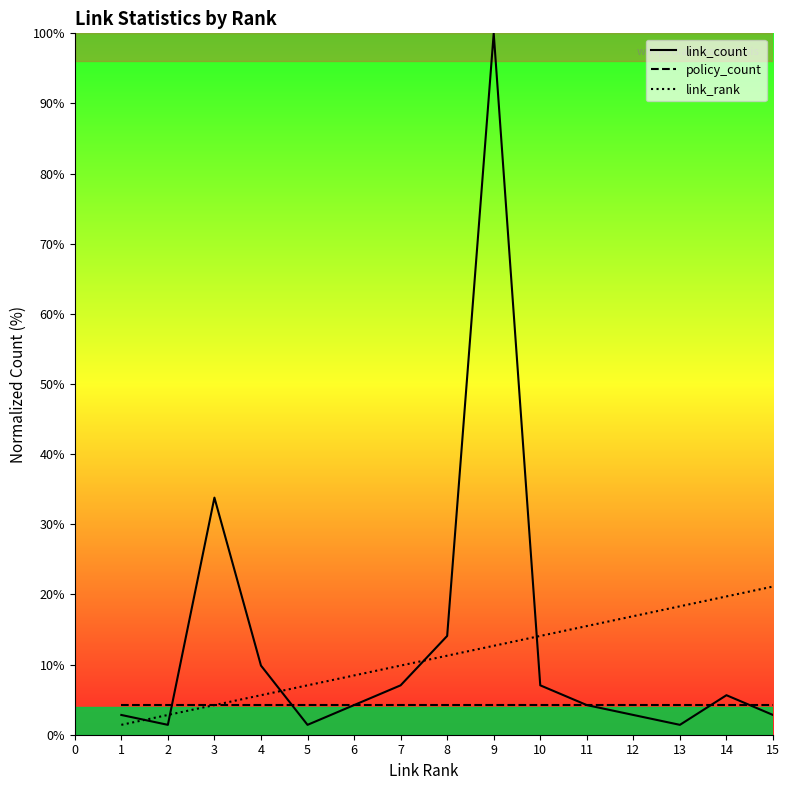

List the labels in order of link_rank value, largest first.

15, 14, 13, 12, 11, 10, 9, 8, 7, 6, 5, 4, 3, 2, 1